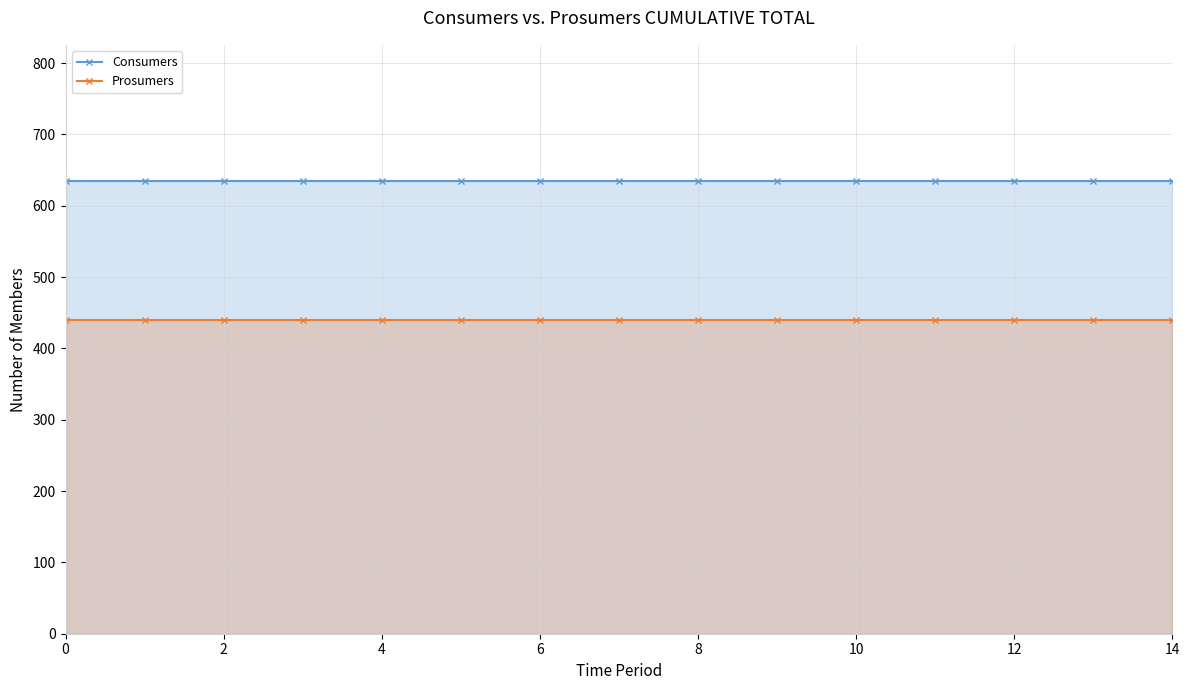

The Consumers series shows 422 at 12. True or false?

False